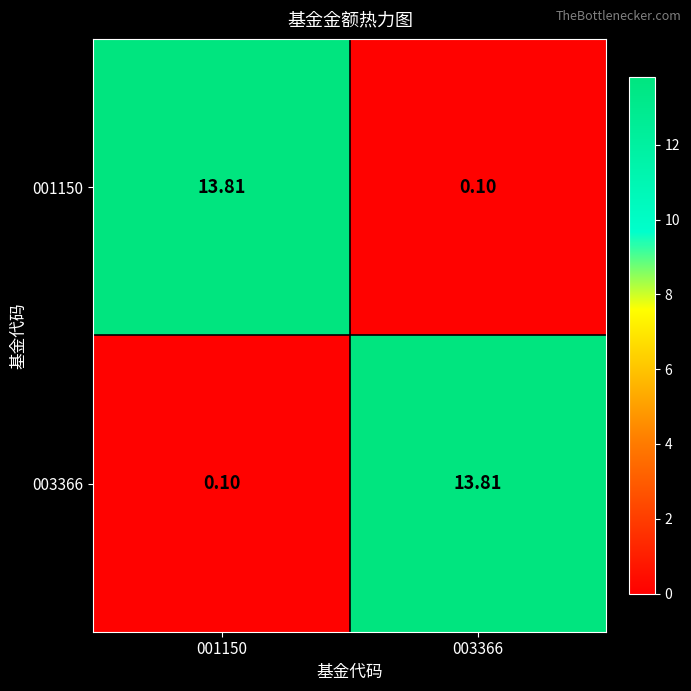

How many data points in 003366 are less than 13?

1